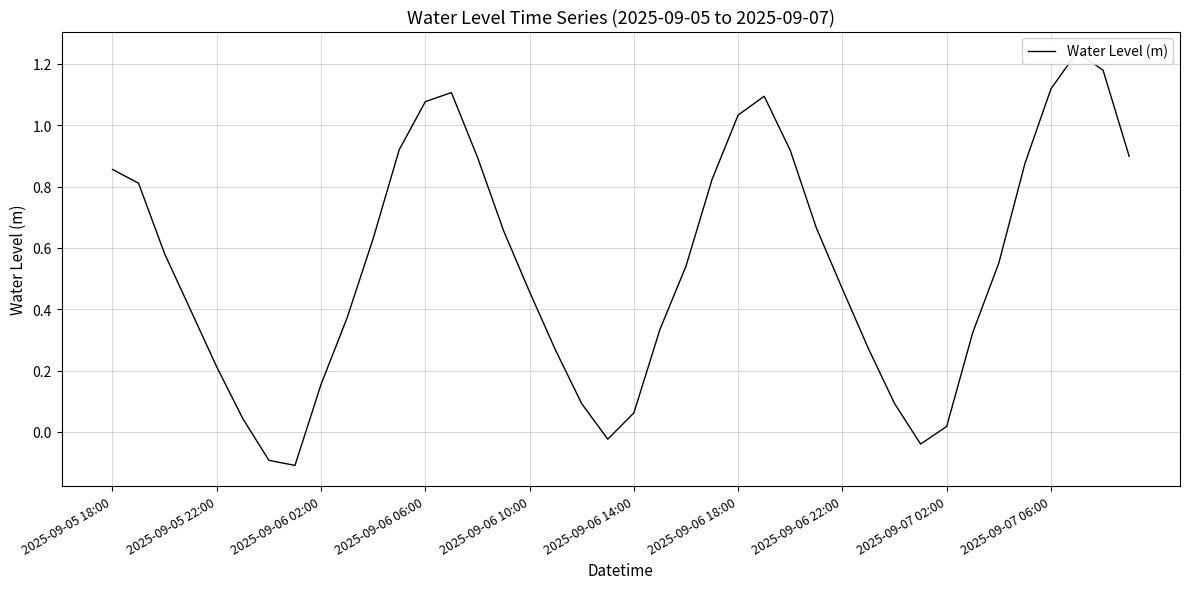

What is the sum of the values at 33 and 18?

0.4